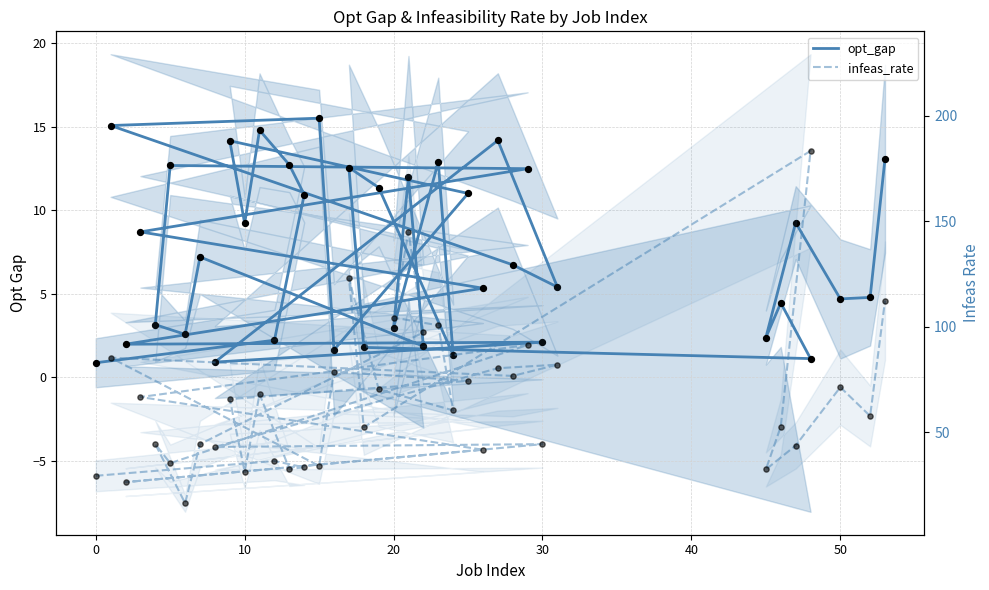

Which series reaches the maximum Y coordinate?

infeas_rate